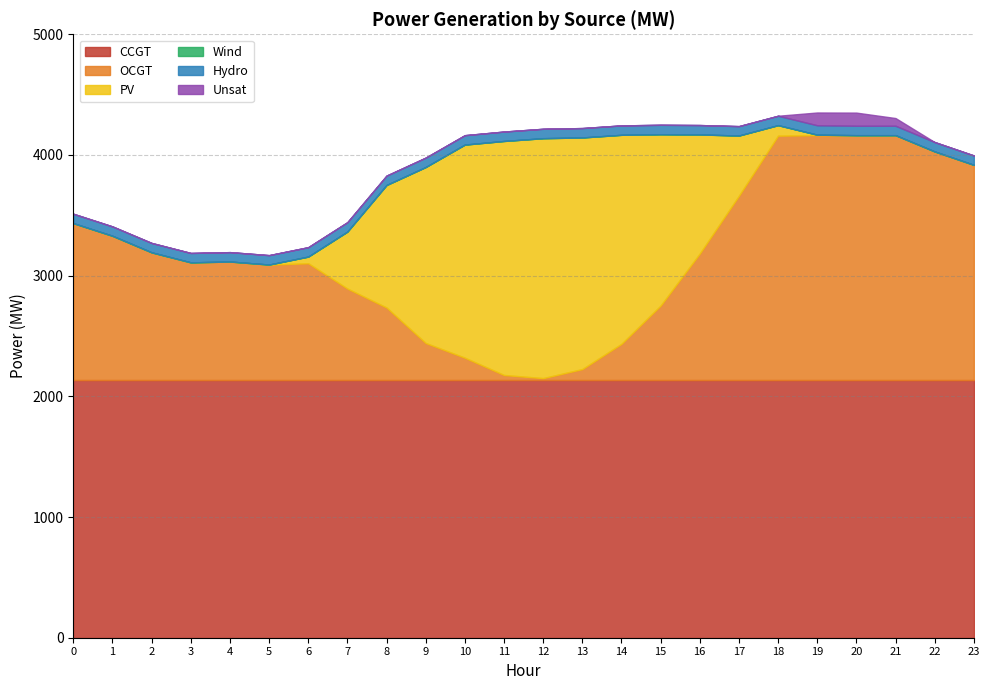

True or false: OCGT and Wind cross at least once.

False